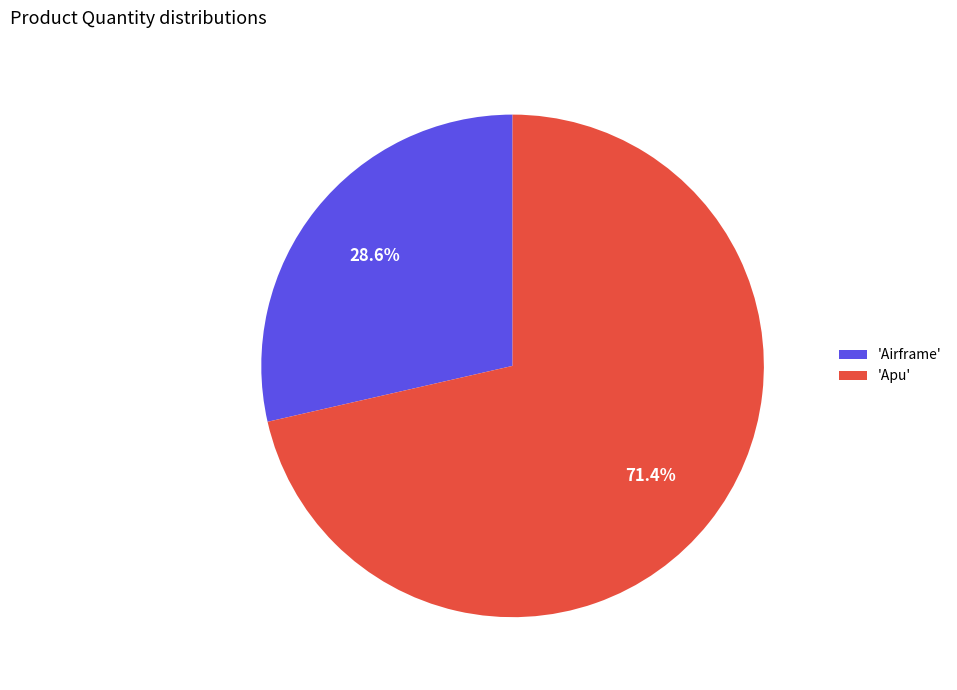

To the nearest percent, what is the average slice percentage?

50%